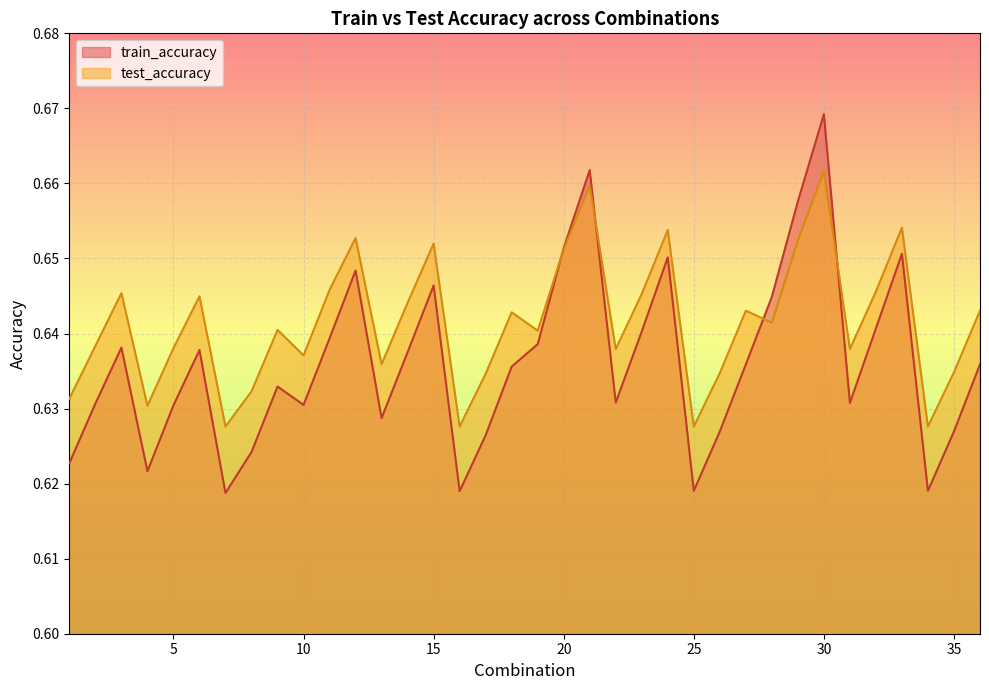

True or false: train_accuracy has a value of 0.6 at 7.

True